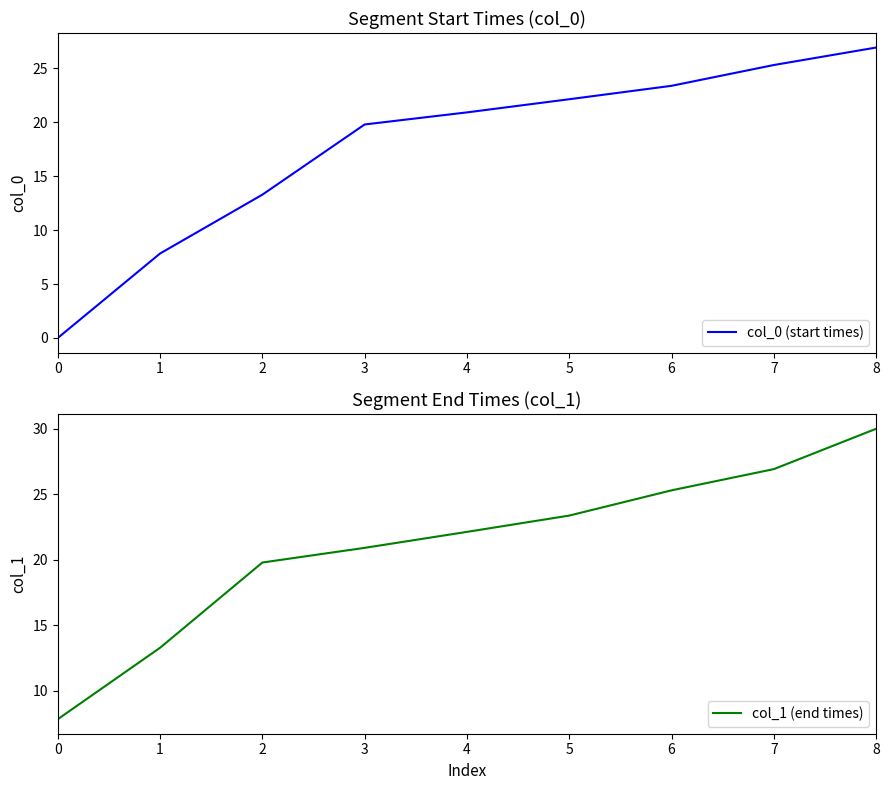

How many distinct data groups are displayed?

2